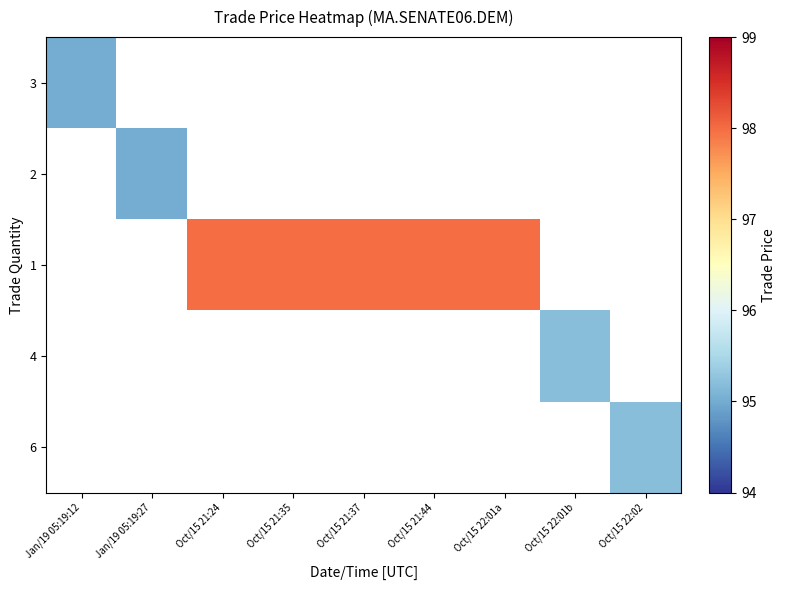

True or false: 6 has a value of 54.3 at Oct/15 22:02.

False